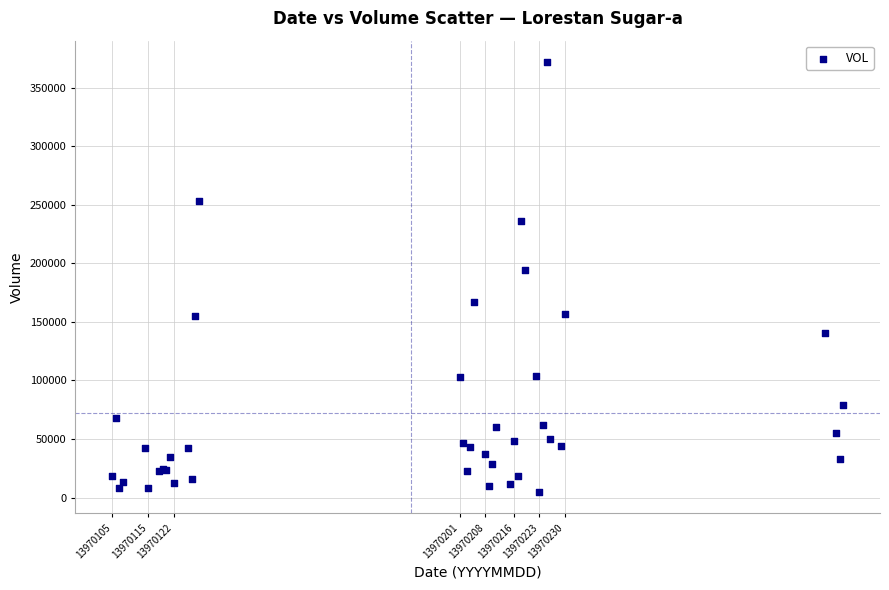

What Y value in the scatter plot is closest to 188277?

194292